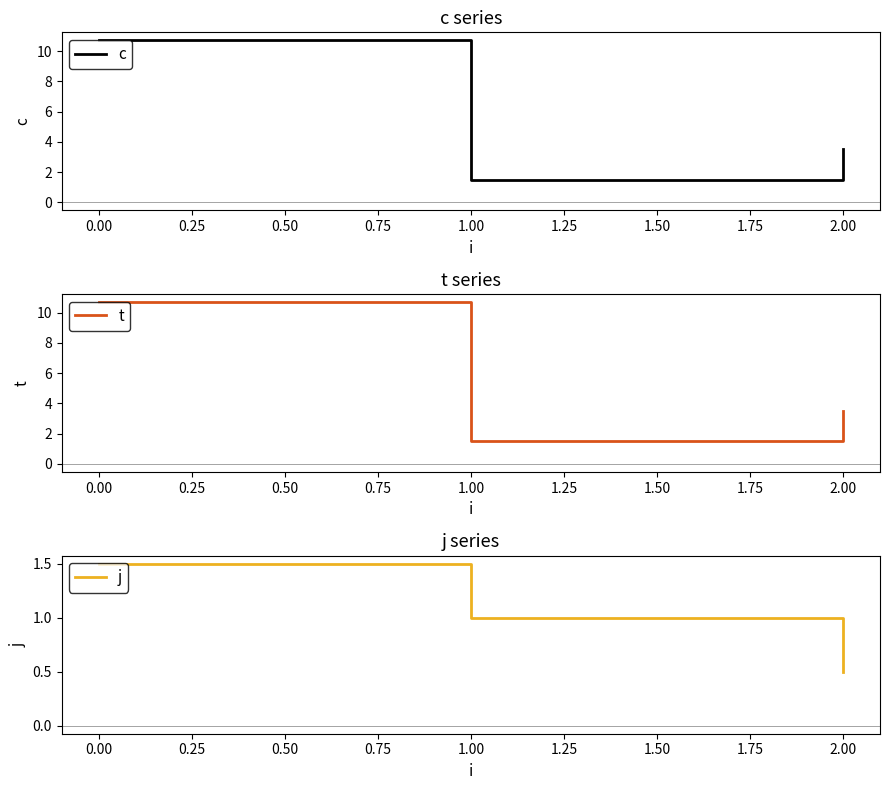

At which label is t closest to 6?

2.00